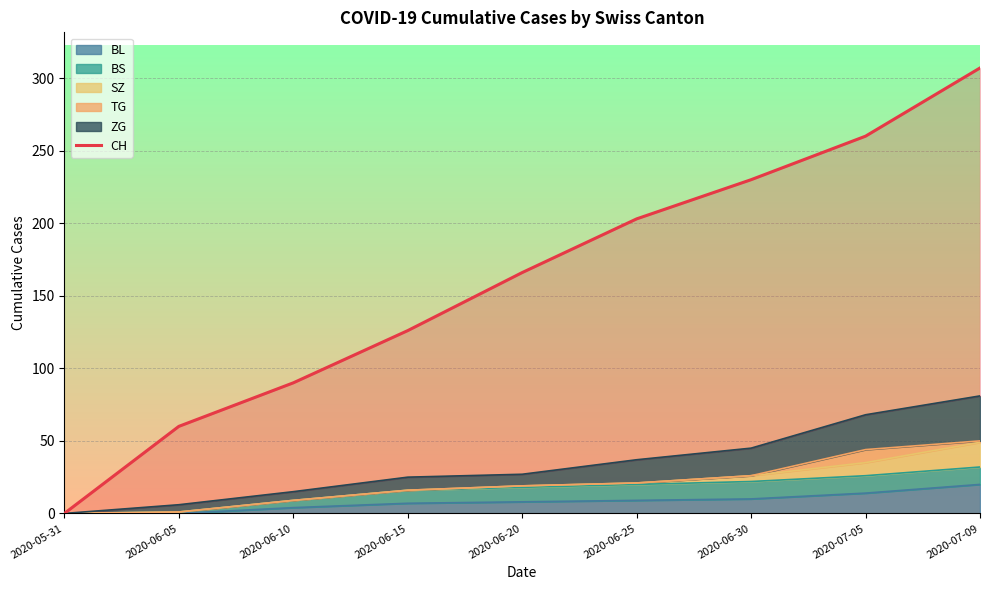

The chart shows a value of 0 at 2020-05-31. True or false?

True